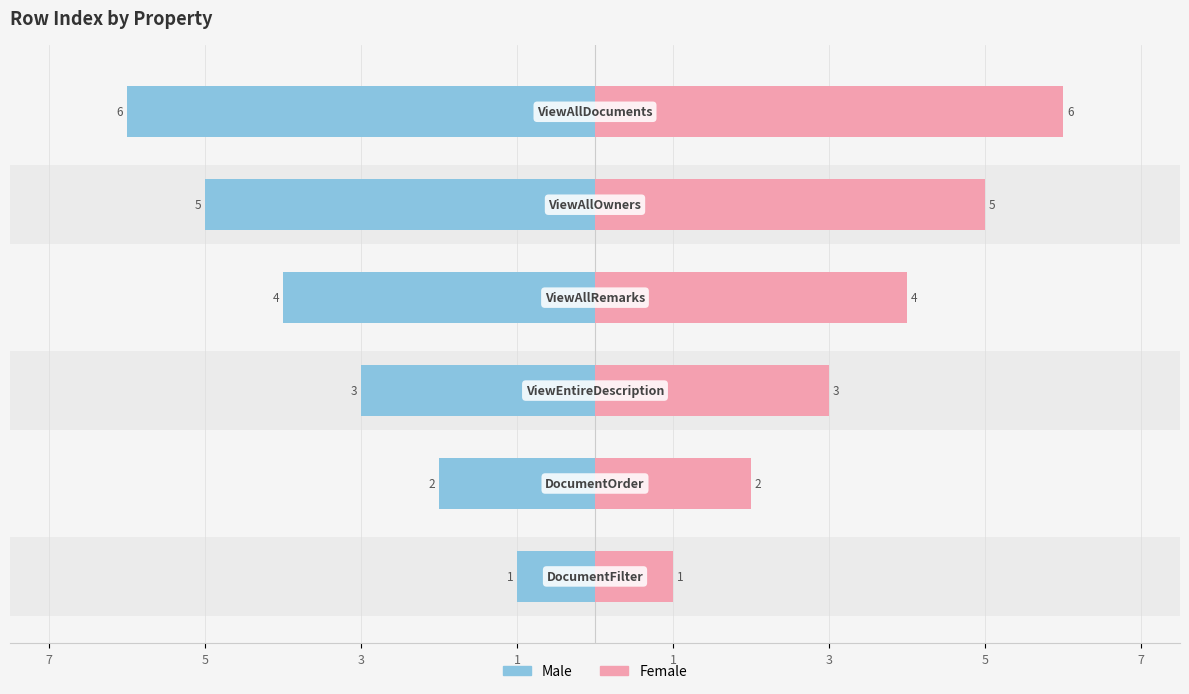

What is the difference between the maximum and second lowest values in the Female series?

4